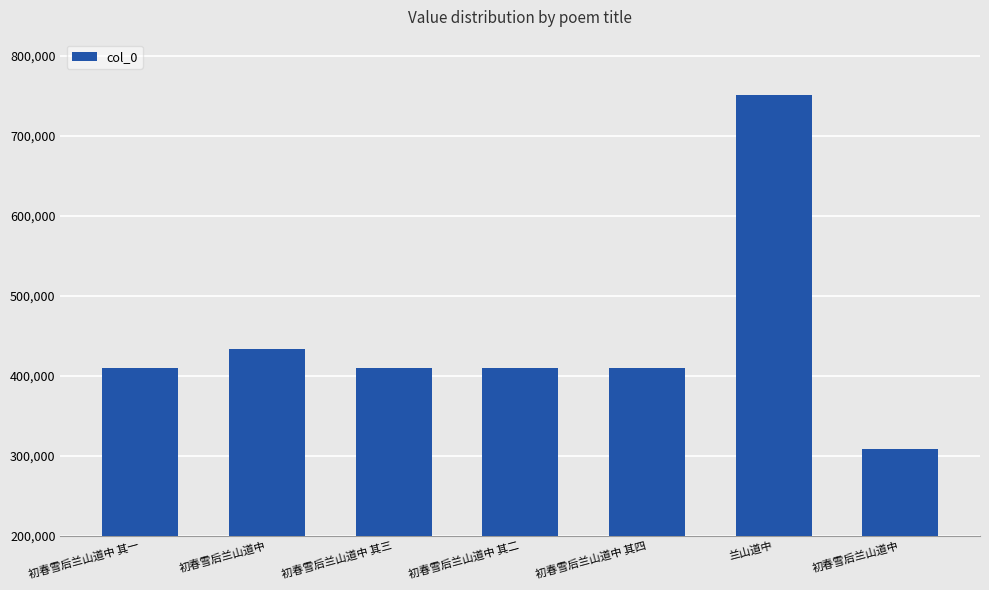

At which category does the chart reach its peak across all series?

兰山道中